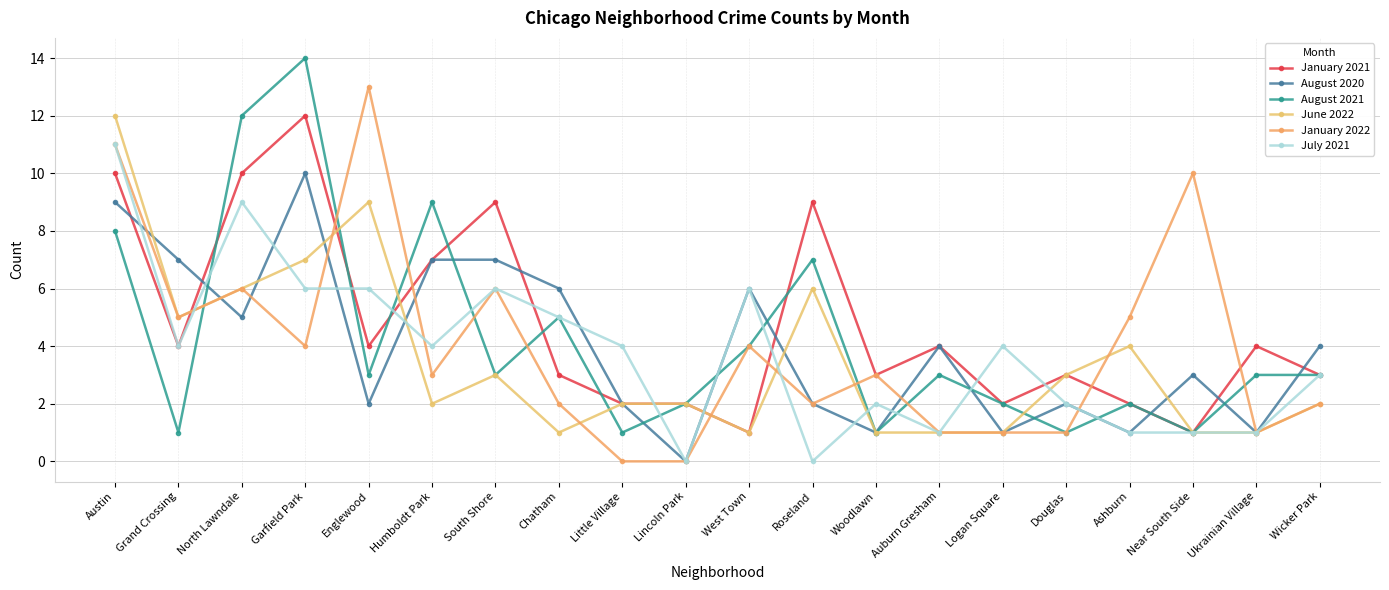

What is the value of the January 2021 point at the 12th from the left?

9